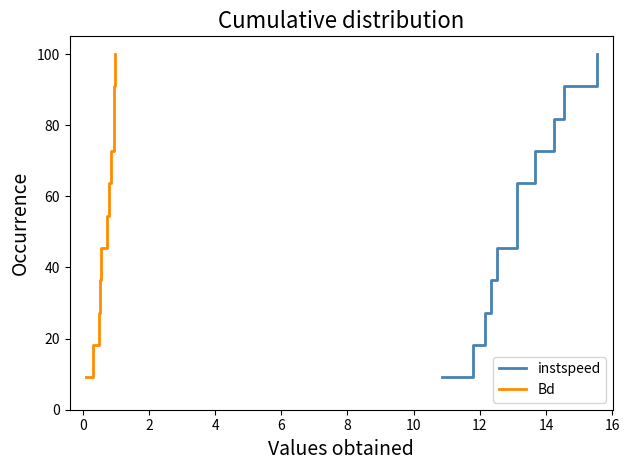

What is the minimum value for instspeed?

9.1